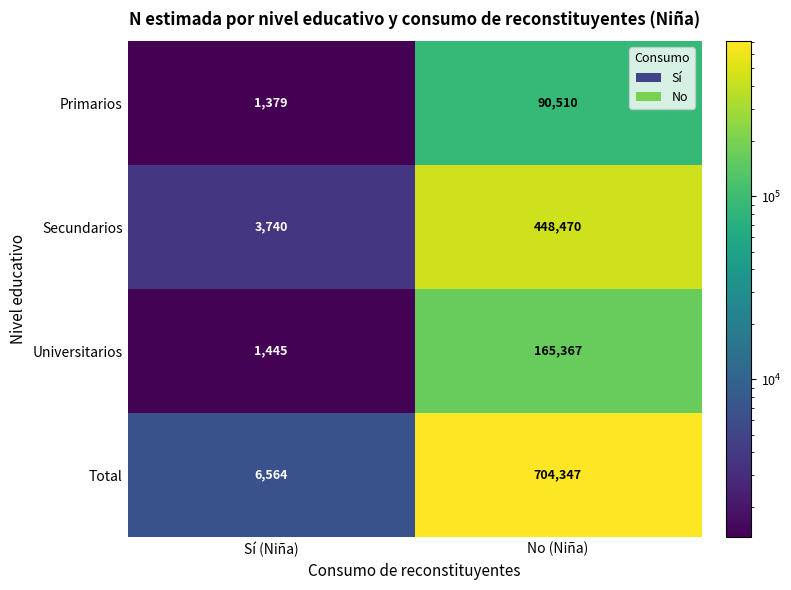

What is the difference between the maximum and minimum values in the Total series?

697783